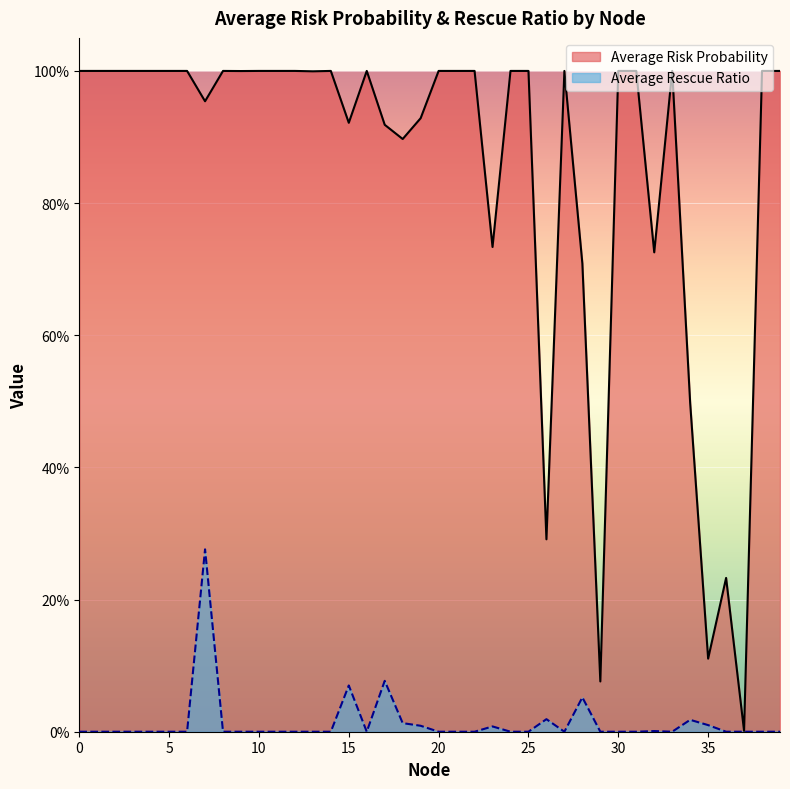

Read the Average Risk Probability value at 11.

1.0